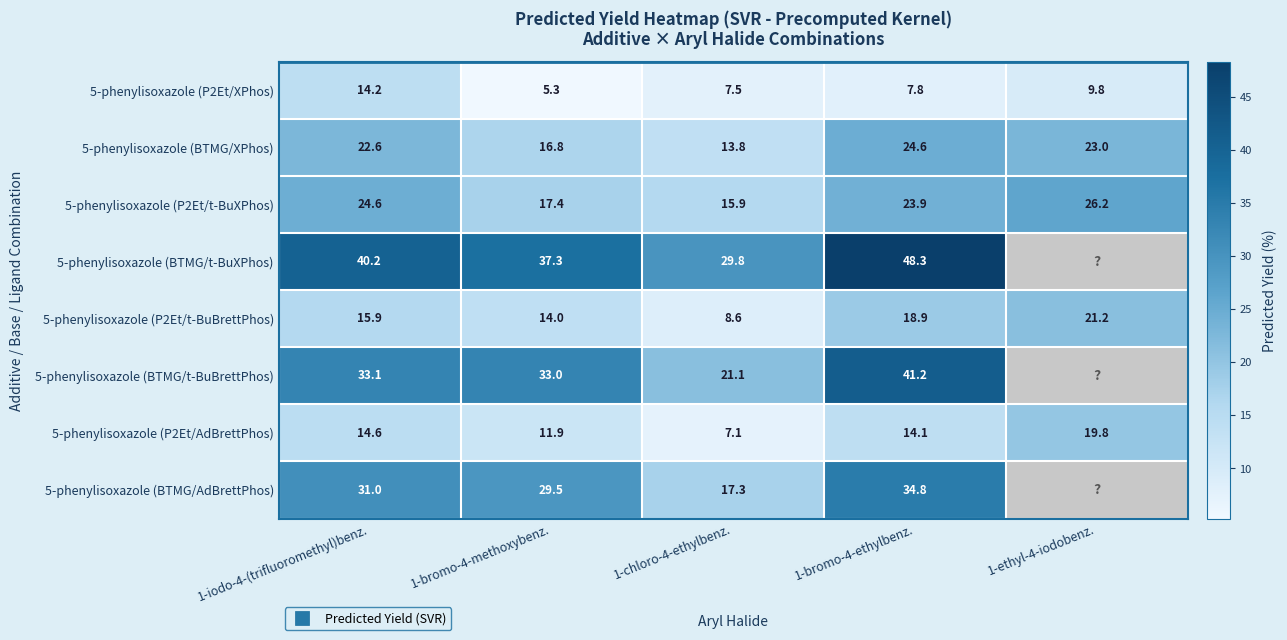

Count the number of categories in the chart.

5